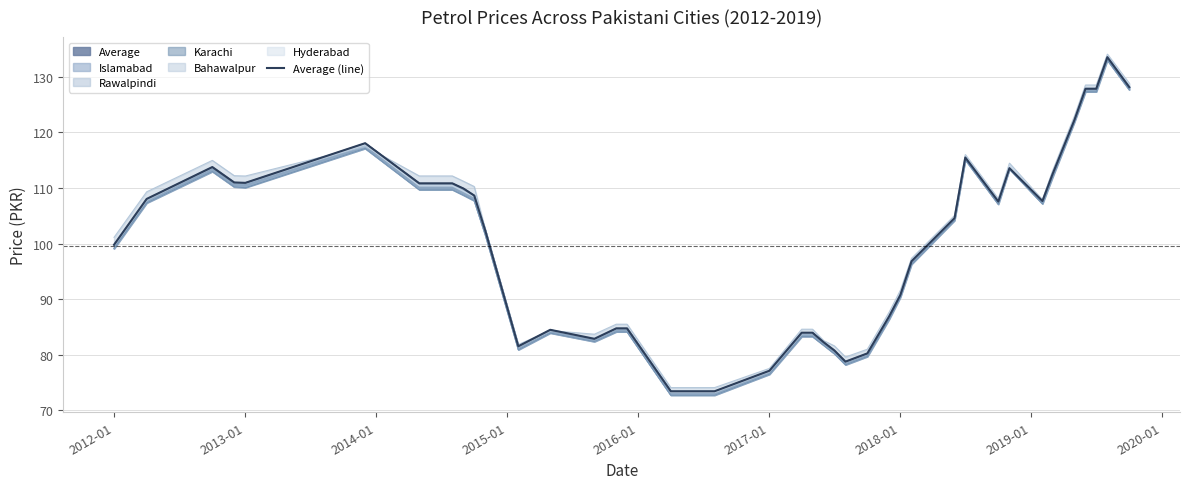

How many data points are less than 104?

20